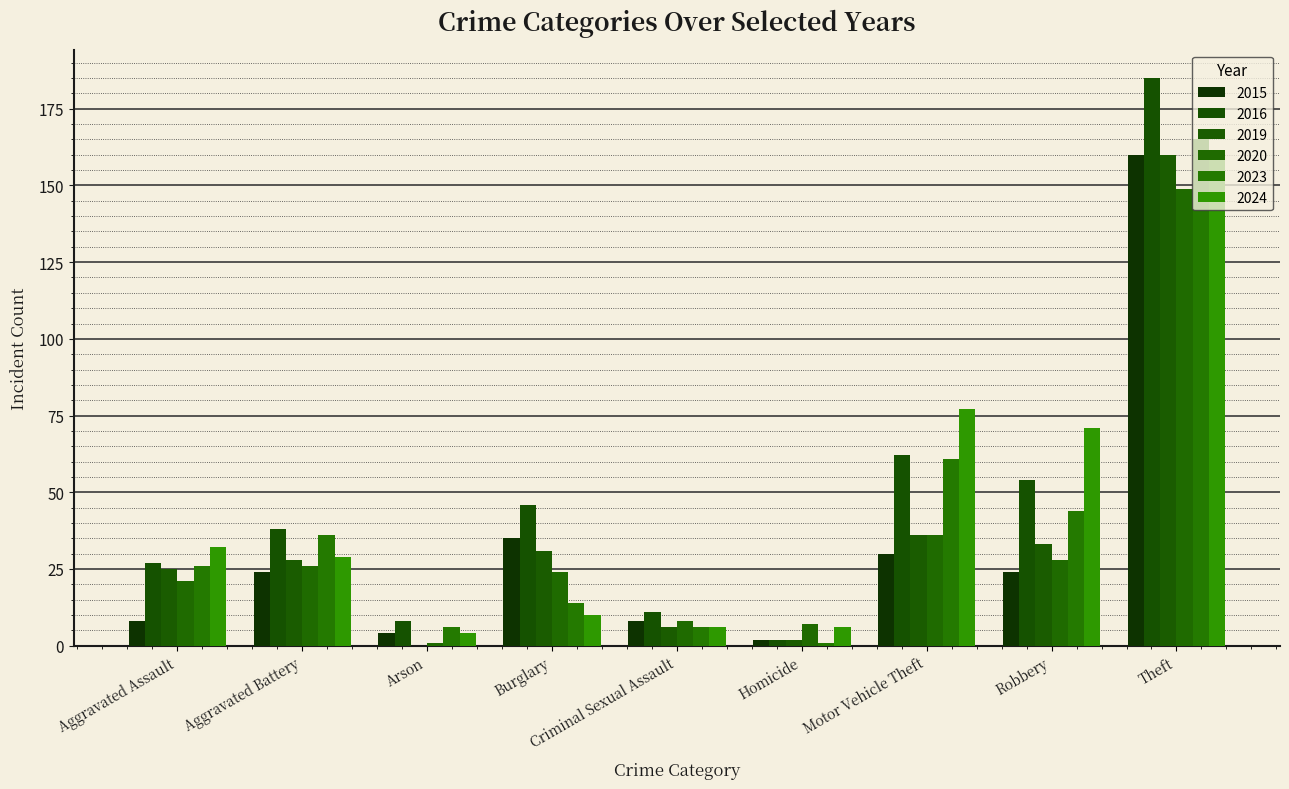

How many groups of bars are there?

9